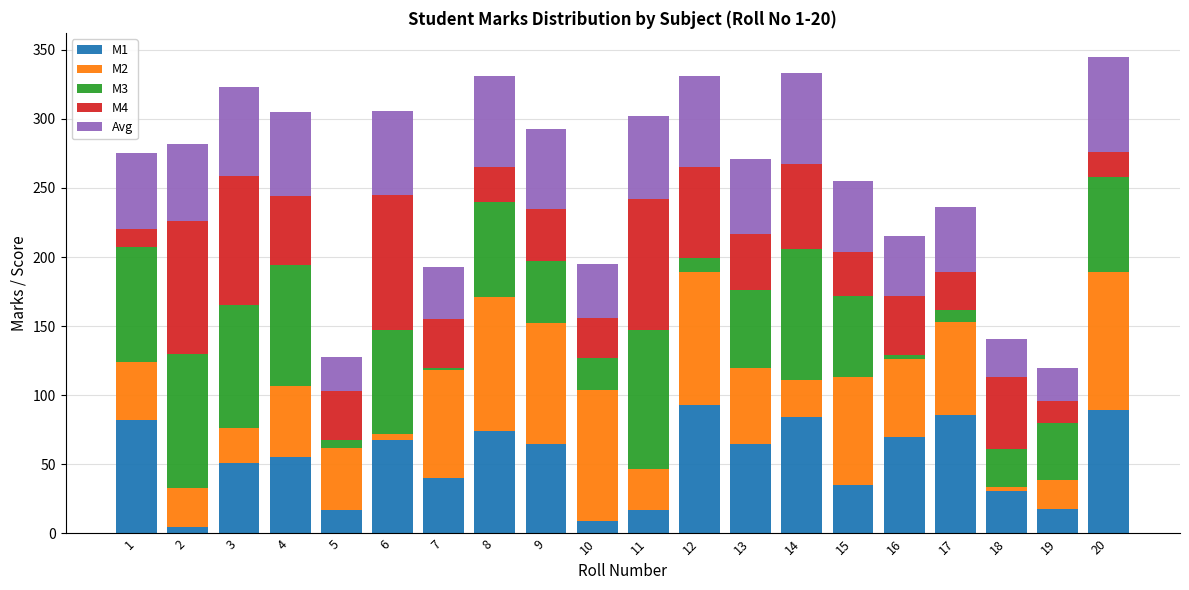

At which label is Avg closest to 46?

17